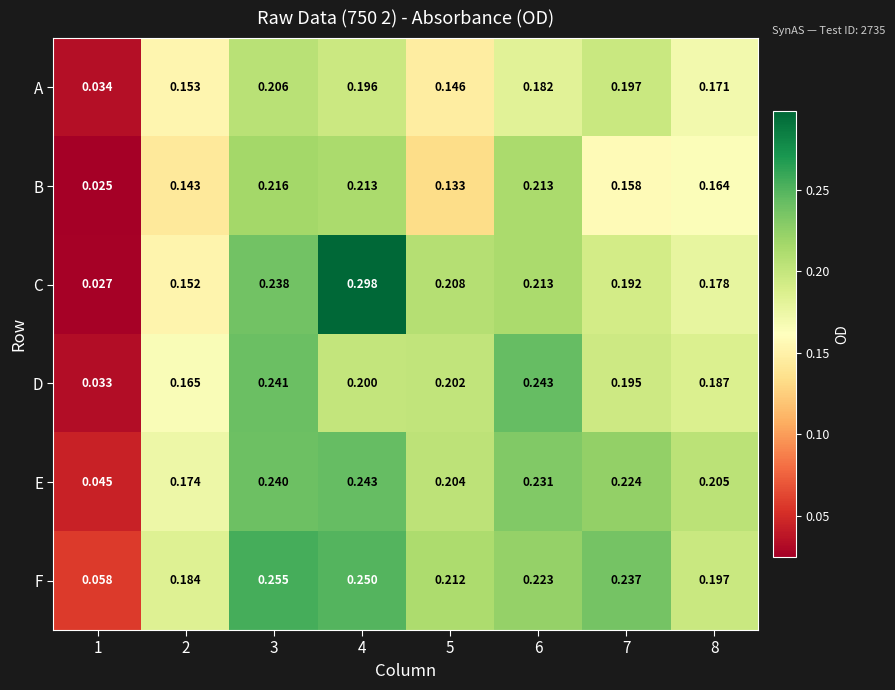

Is the value of B at 8 greater than the value of D at 4?

No